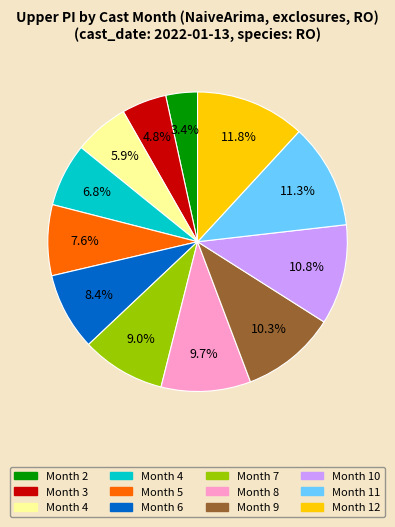

To the nearest percent, what is the difference between the largest and smallest slice percentages?

8%